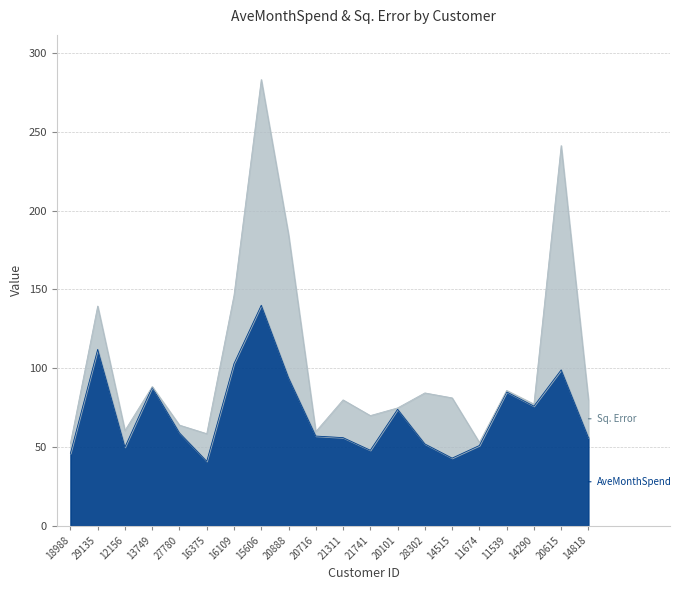

At which category is the sum across all series the highest?

15606